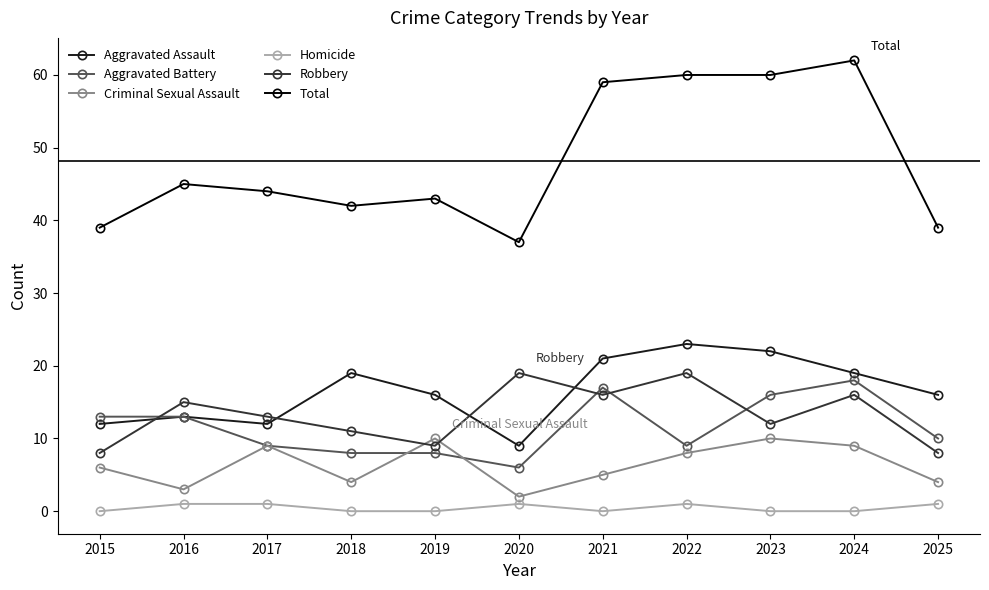

What is the maximum value for Criminal Sexual Assault?

10